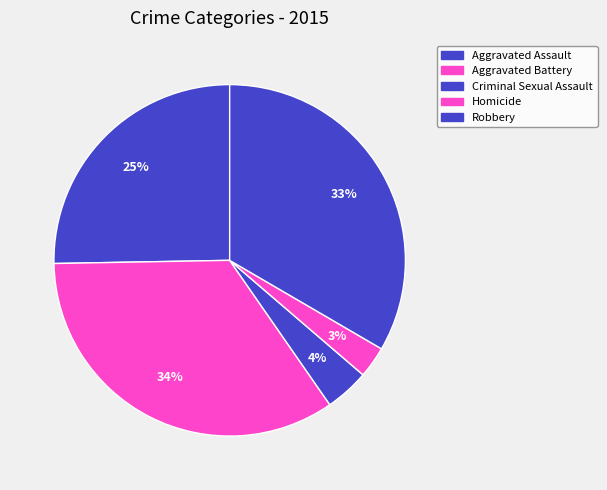

What is the smallest slice in the pie chart?

Homicide